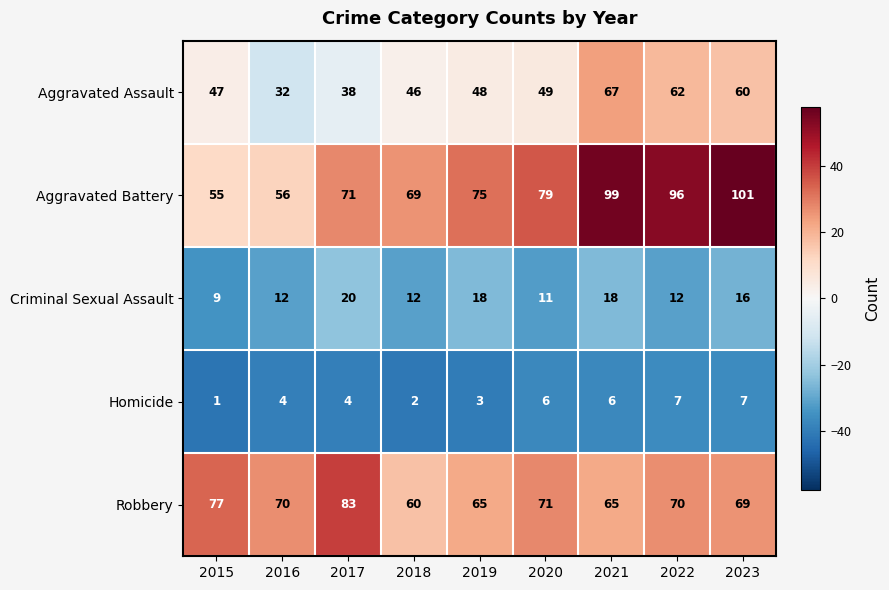

What is the sum of the Homicide values at 2019 and 2017?

7